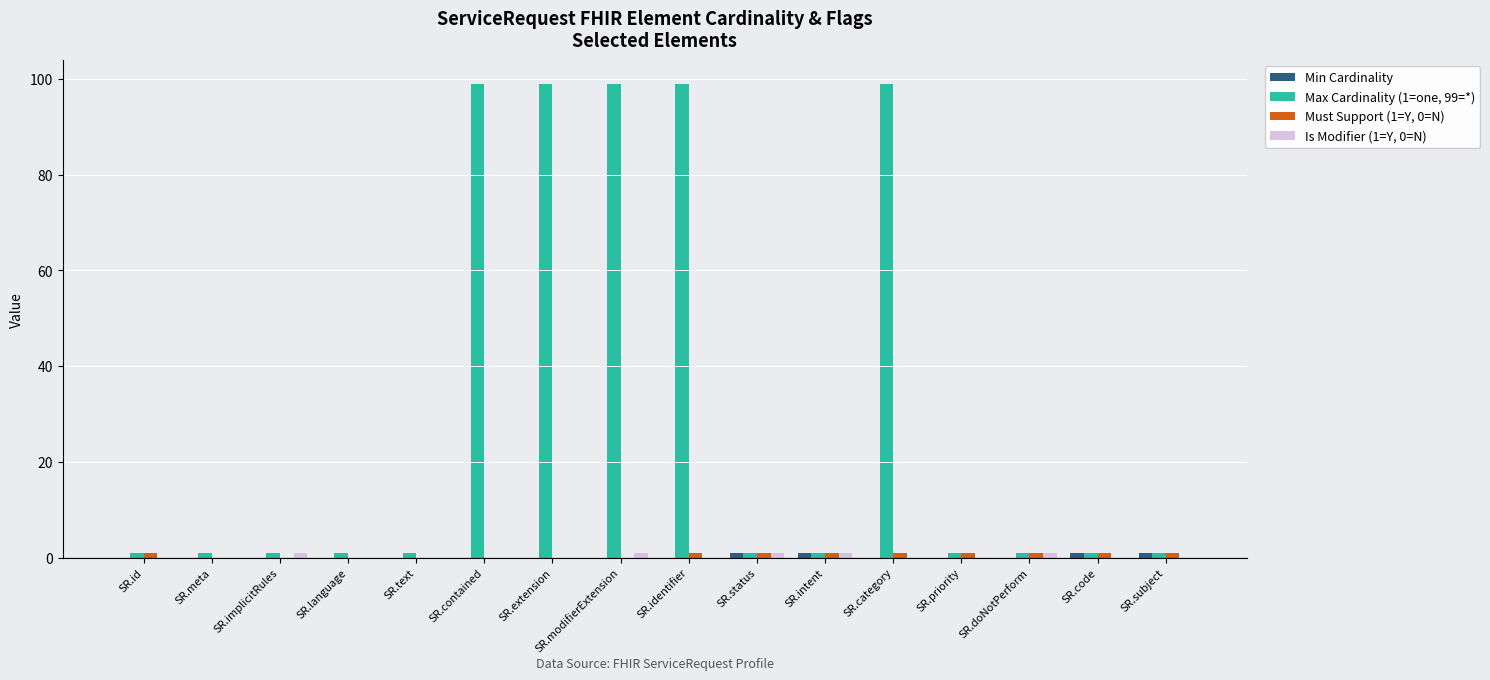

Count the number of categories in the chart.

16